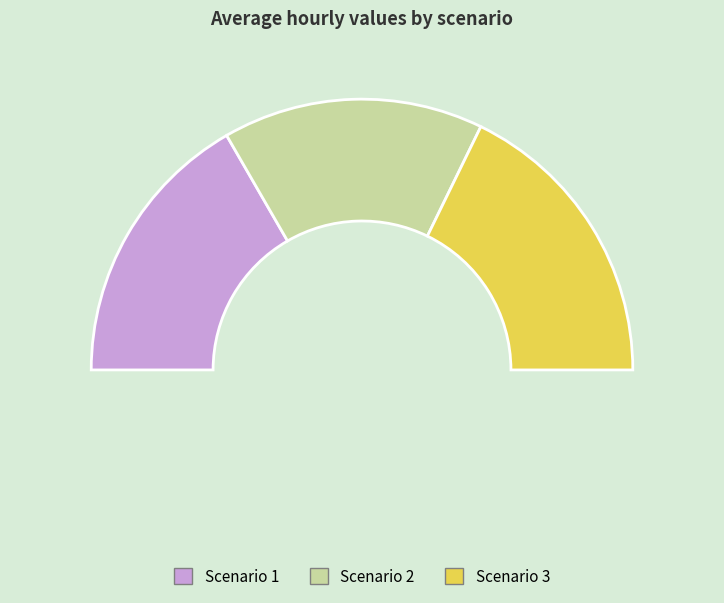

What is the change in value from Scenario 1 to Scenario 3?

+3.3